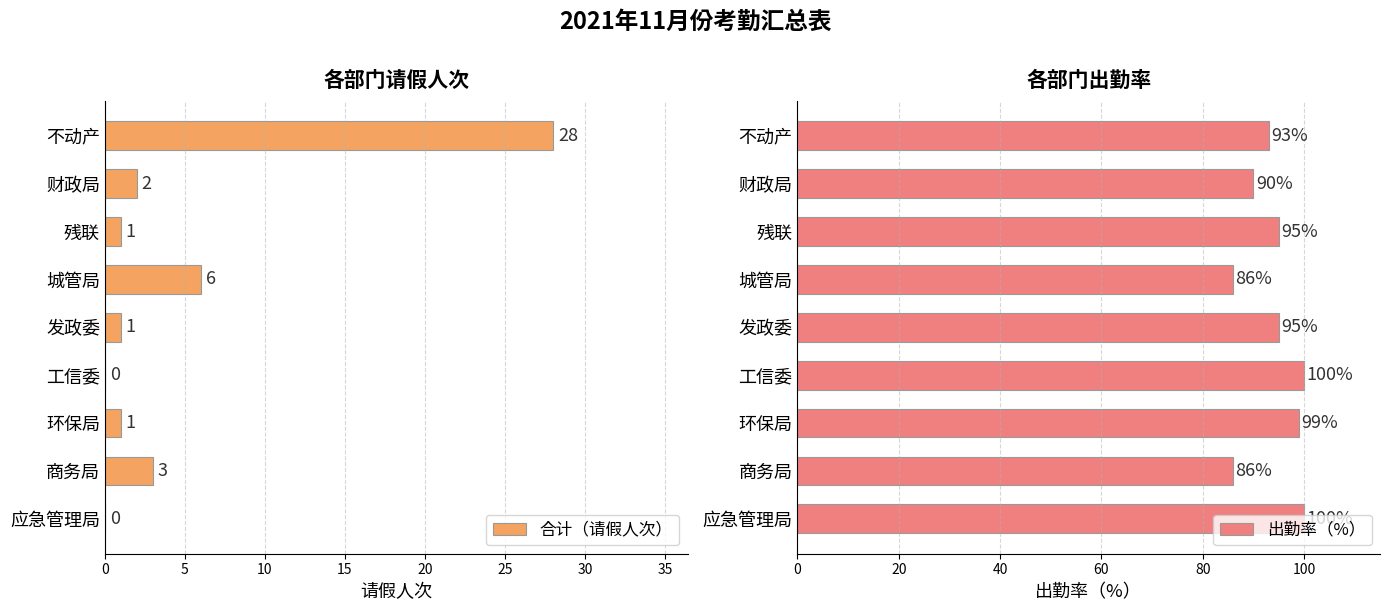

The 合计（请假人次） series shows 3 at 商务局. True or false?

True